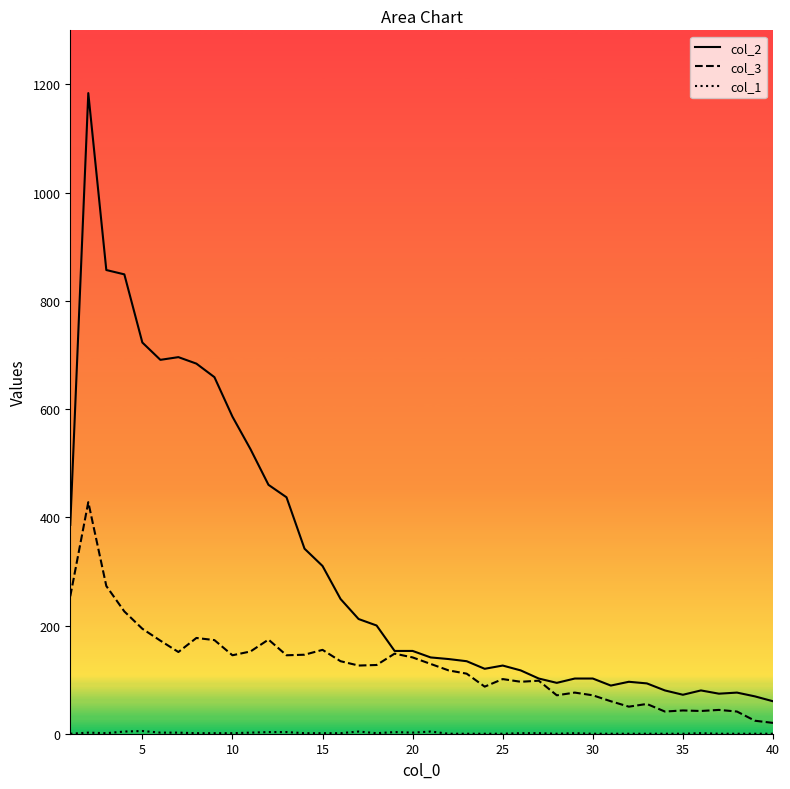

Which series has the largest range (max minus min)?

col_2 line